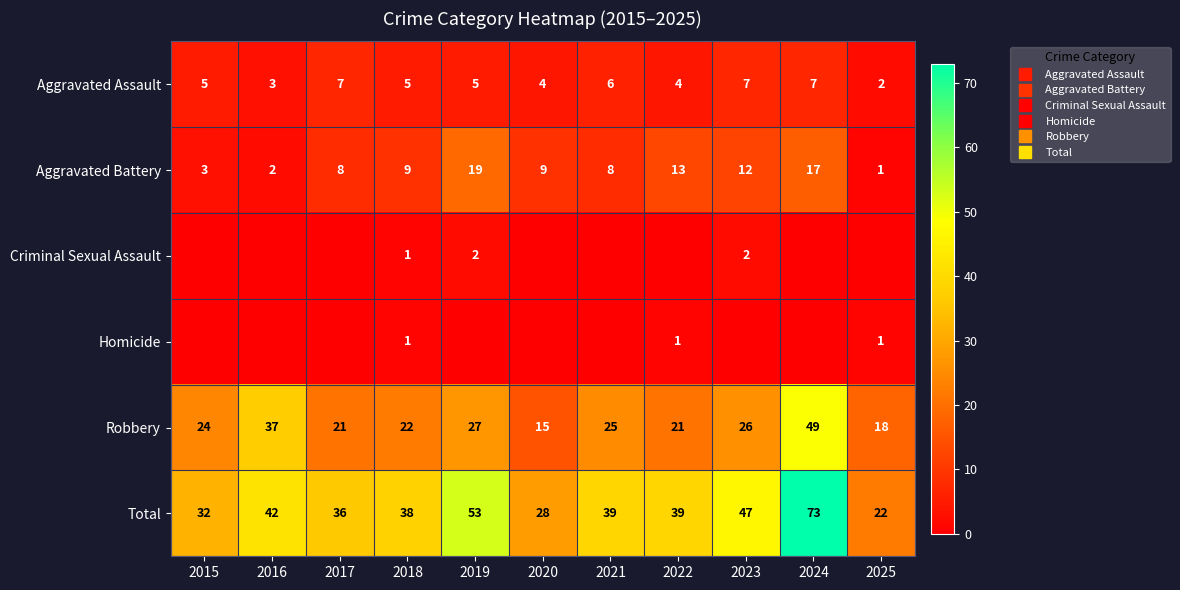

Which category has the highest value in the Total series?

2024